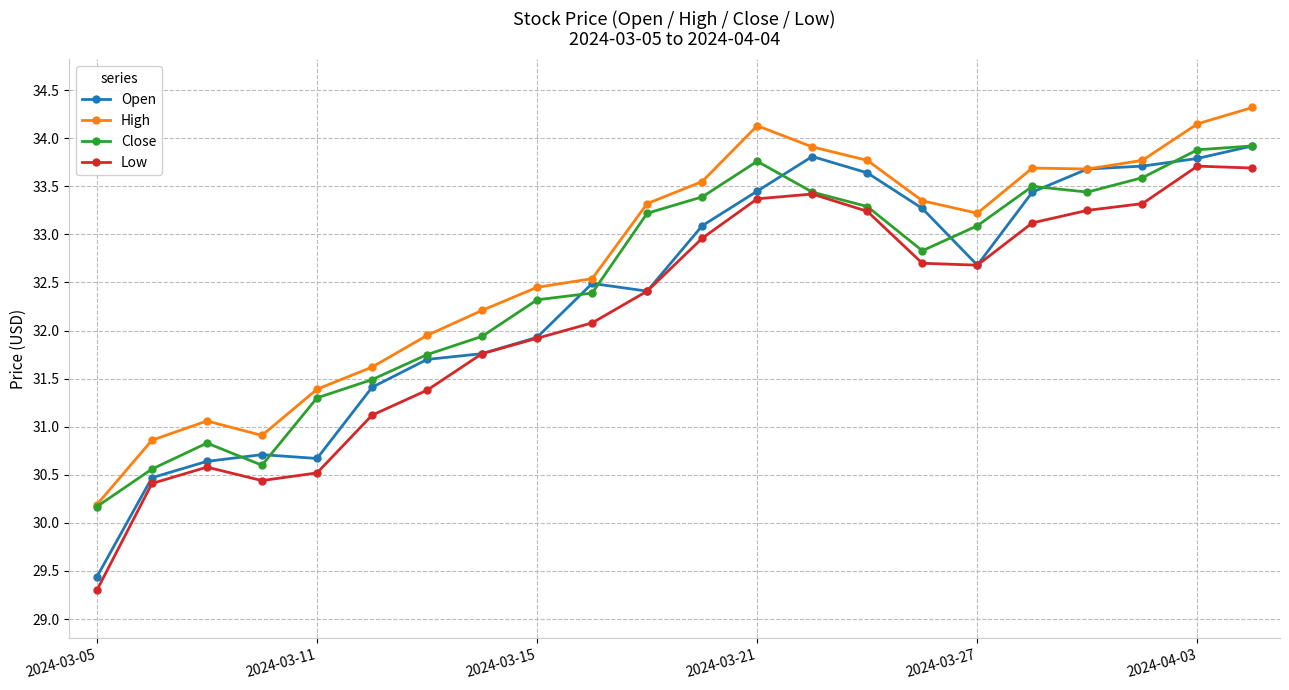

True or false: High and Low intersect in this chart.

False